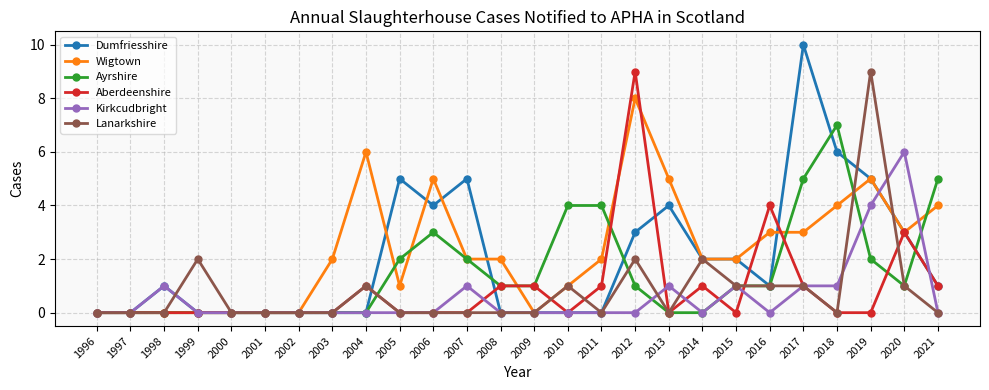

True or false: Kirkcudbright has more than 2 interior local peaks.

True